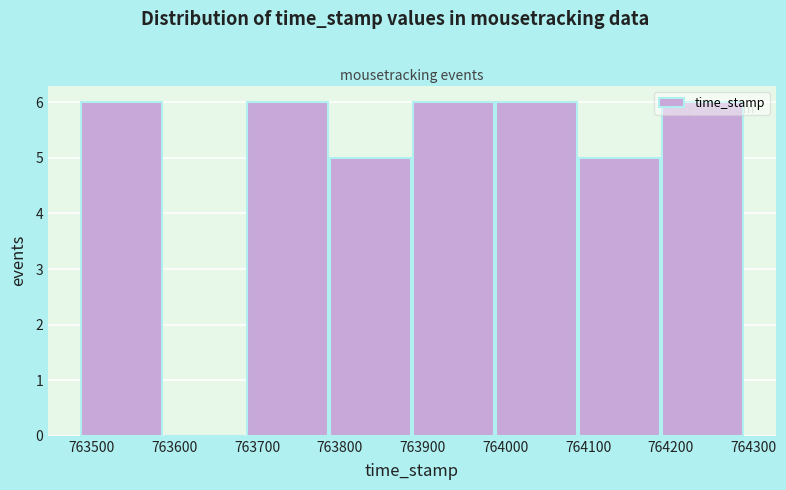

Reading left to right, transcribe this chart: for each bar, give the range it covers on the x-axis and its height. Neither the bar edges nor the heights are printed on the chart, so give them approximately, as read against the axes.

763490 to 763590: 6
763590 to 763690: 0
763690 to 763790: 6
763790 to 763890: 5
763890 to 763990: 6
763990 to 764090: 6
764090 to 764190: 5
764190 to 764290: 6